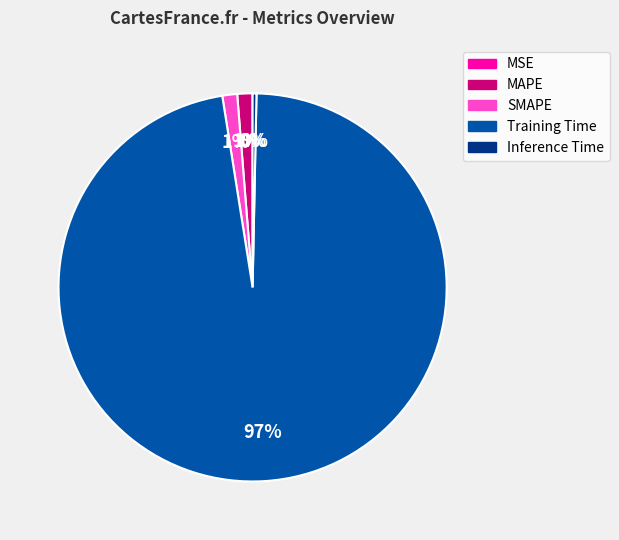

What percentage is the MAPE slice, to the nearest percent?

1%